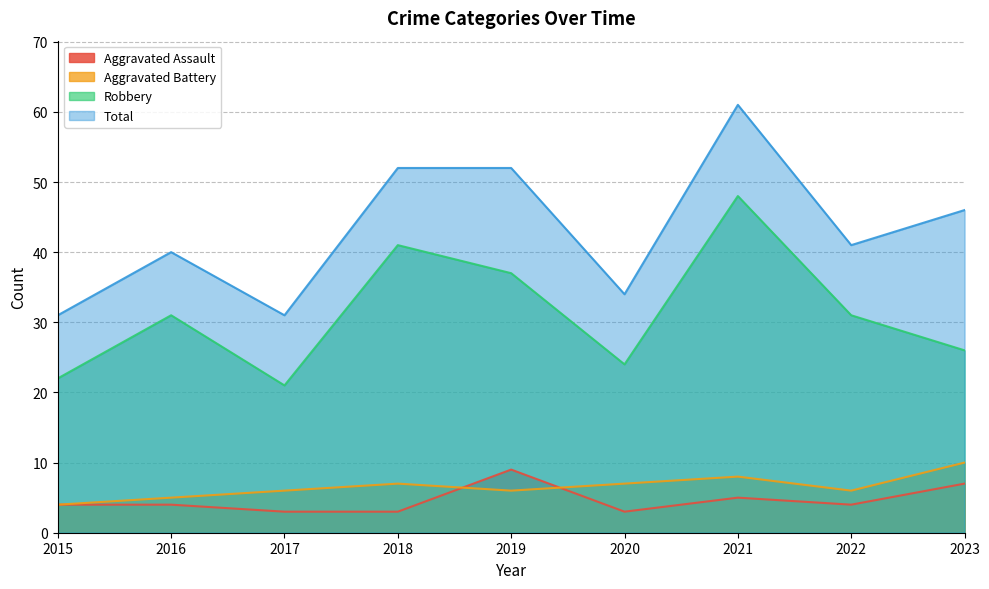

What is the difference between the highest and lowest values at 2022?

37